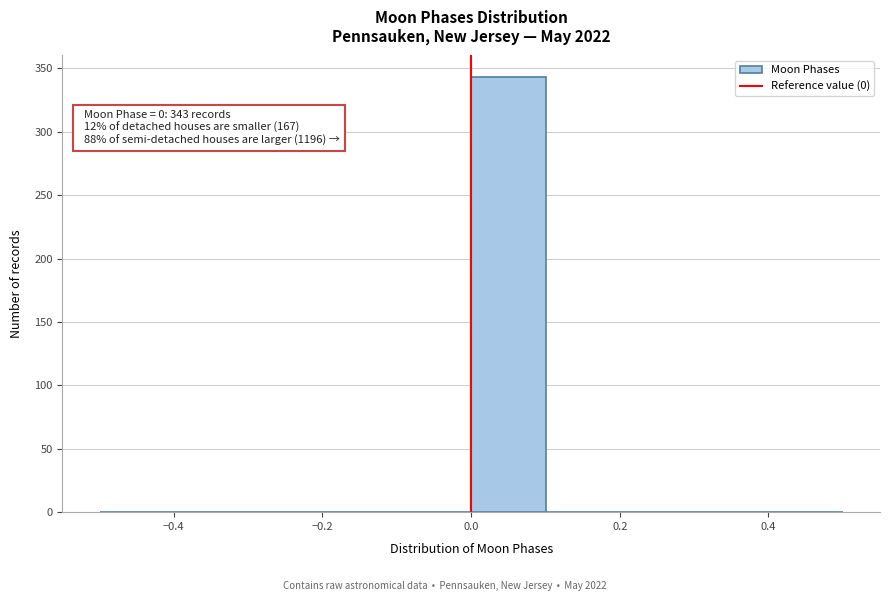

Over which range of the x-axis is the bar tallest?

0.0 to 0.1